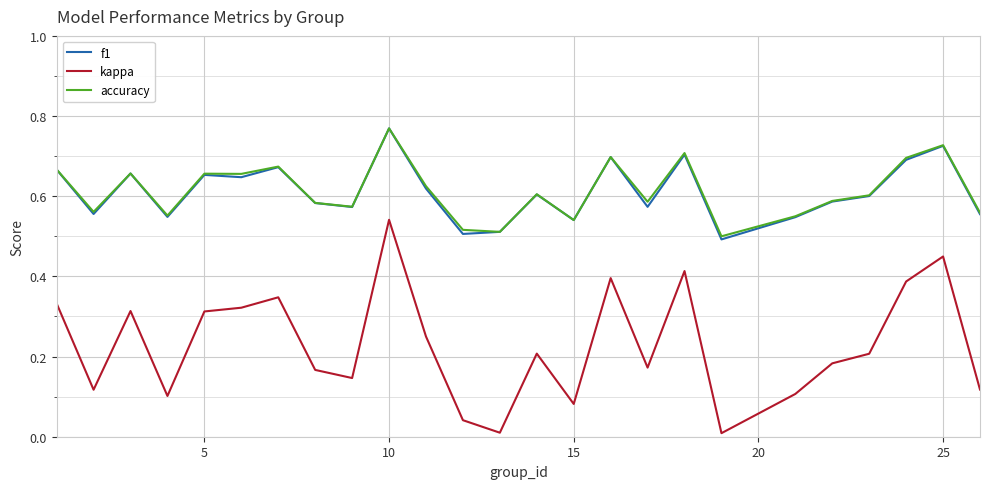

True or false: kappa and accuracy cross at least once.

False